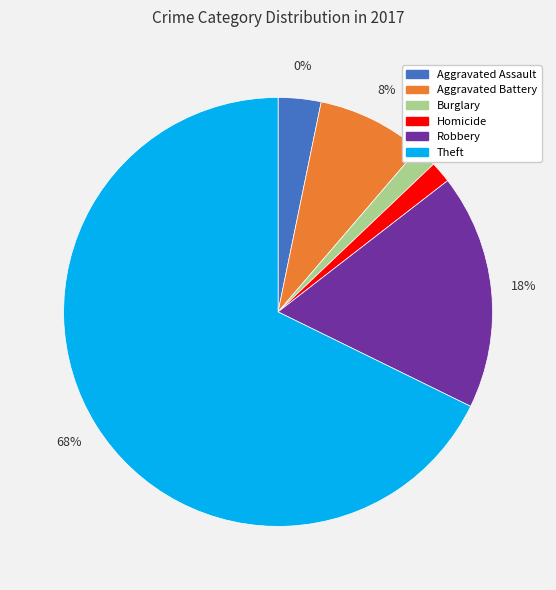

To the nearest percent, what is the difference between the Aggravated Battery and Homicide slice percentages?

6%